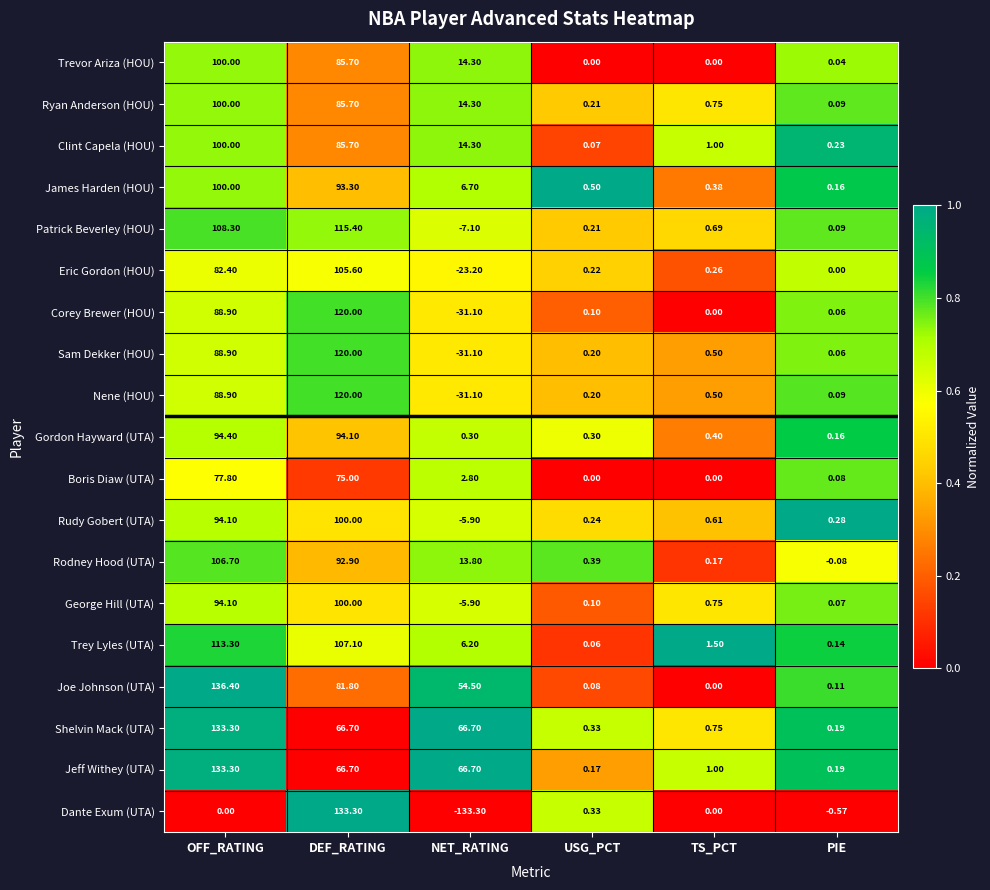

At which label does Patrick Beverley (HOU) first exceed 0?

OFF_RATING